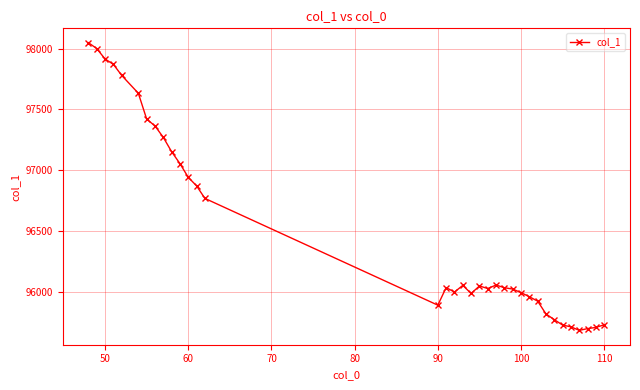

What is the sum of all values?

3377897.1